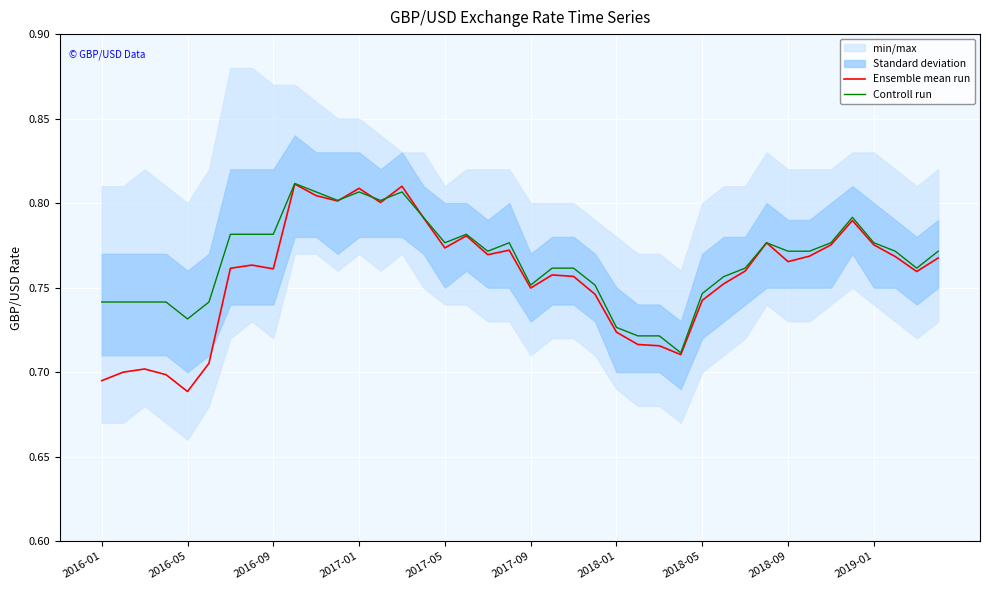

Is it true that Ensemble mean run equals 0.8 at 2019-01?

True